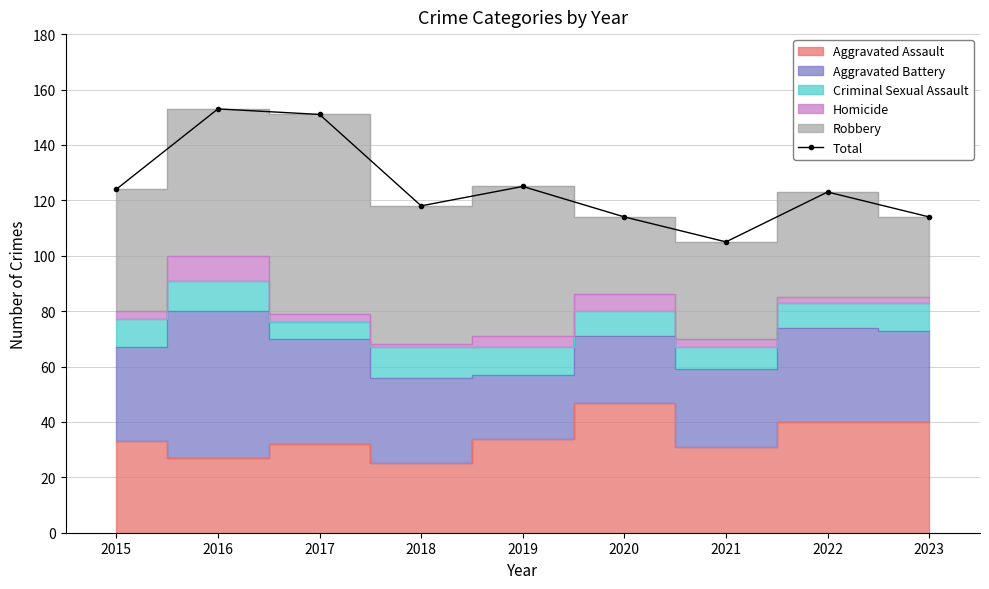

Reading left to right, what are all the values shown in this chart?

2015=124	2016=153	2017=151	2018=118	2019=125	2020=114	2021=105	2022=123	2023=114